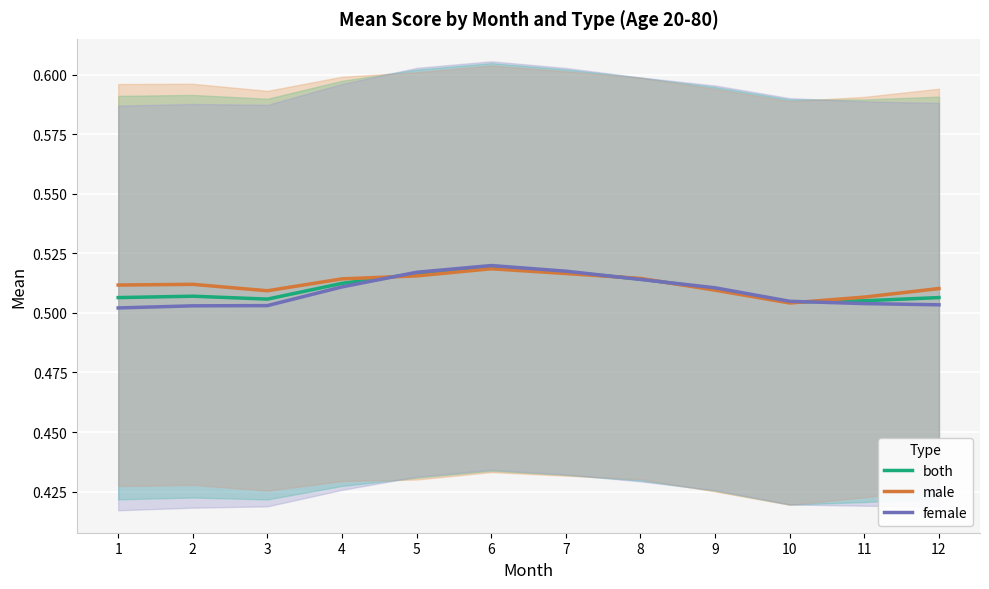

What is the sum of all female values?

6.1